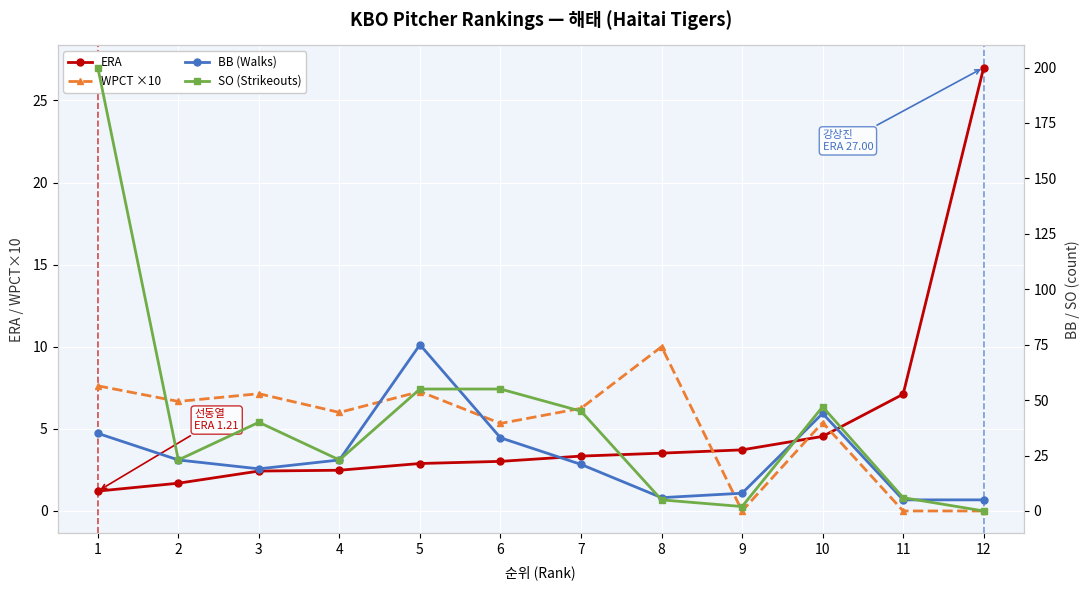

Between which two adjacent categories do BB (Walks) and ERA first intersect?

10 and 11